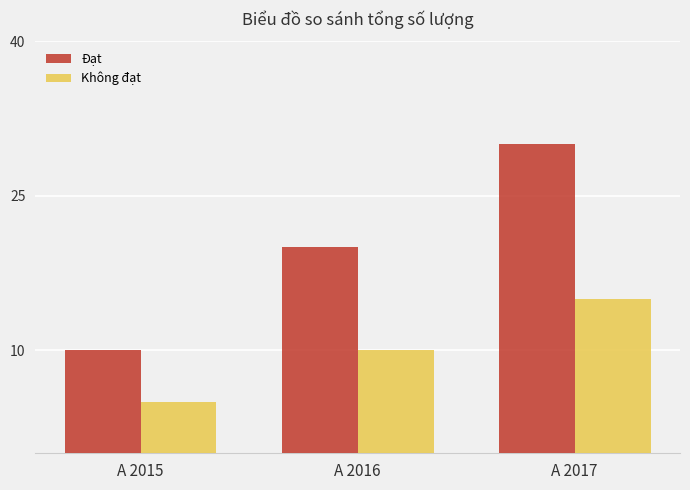

At how many categories does at least one series exceed 18?

2